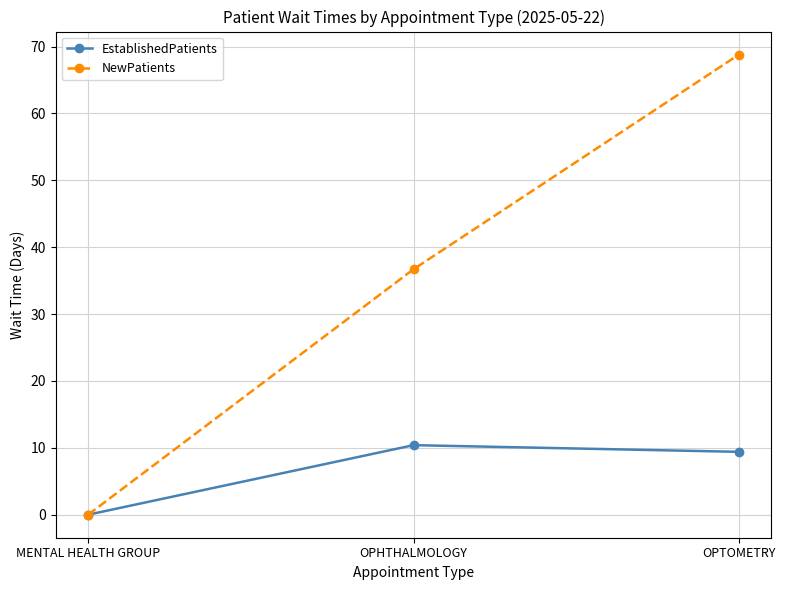

What is the value of the NewPatients point at the 2nd from the left?

36.7